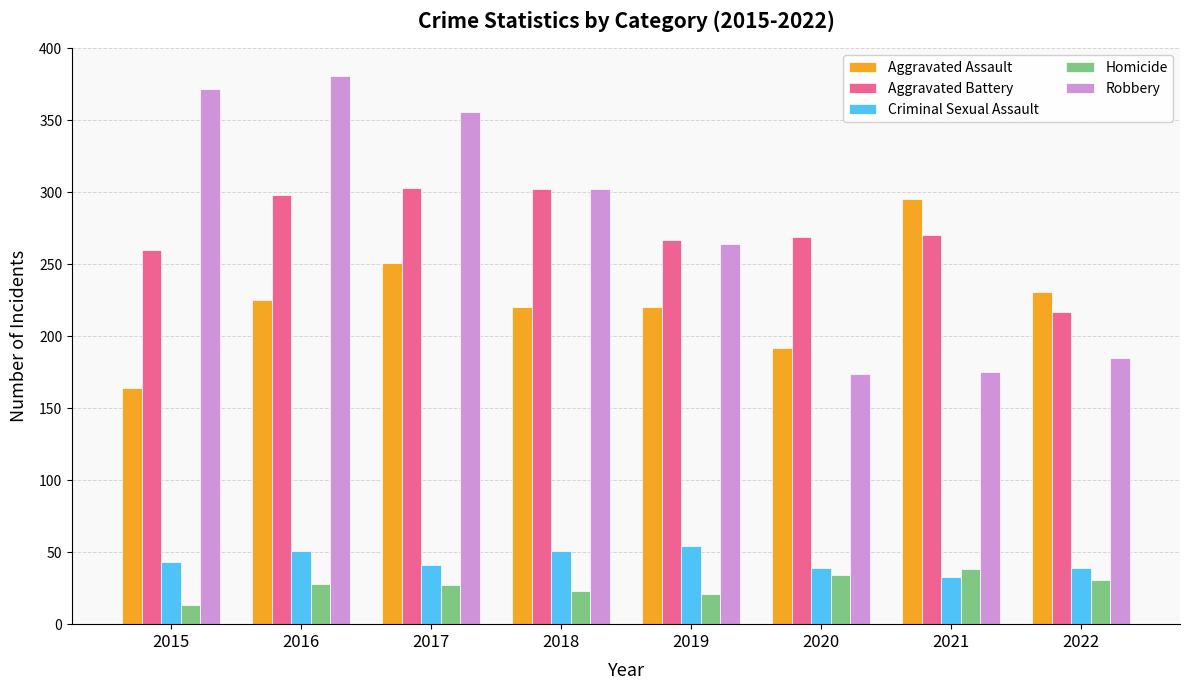

How many values in the Aggravated Battery series are below 270?

4